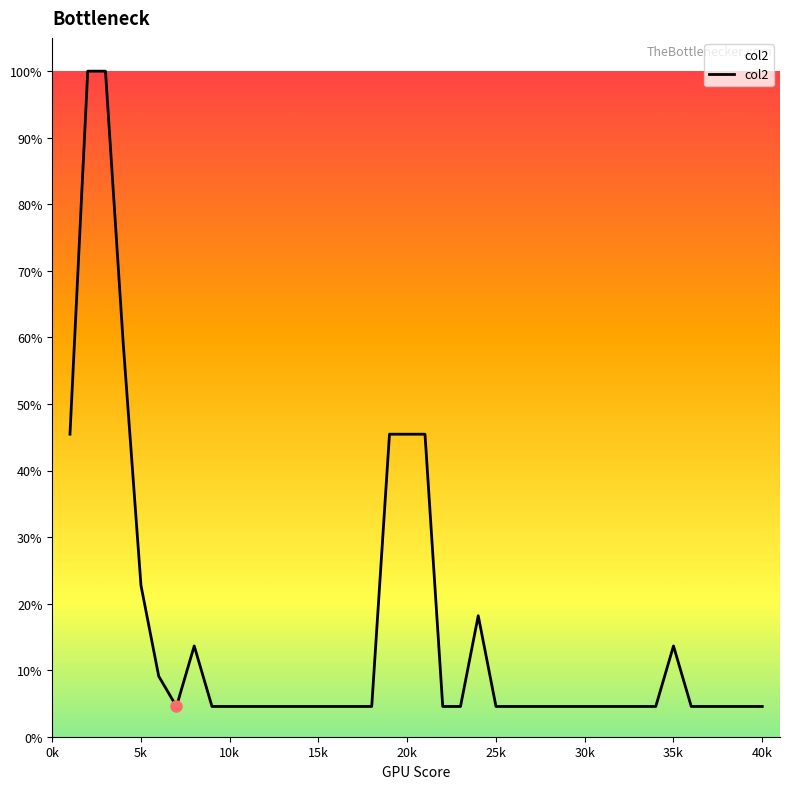

How many lines are shown in the chart?

1